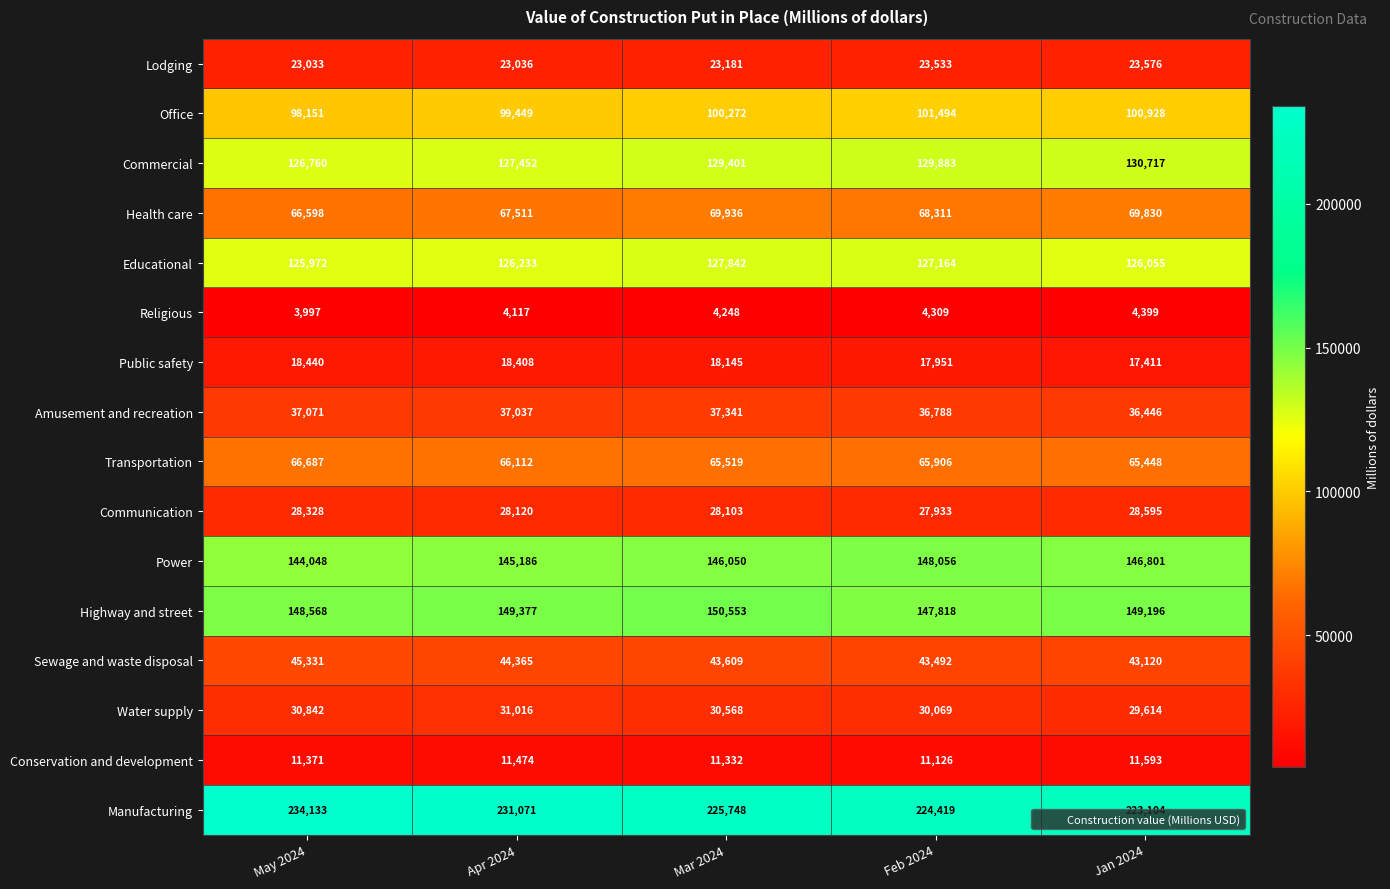

At which label is Transportation closest to 66067?

Apr 2024